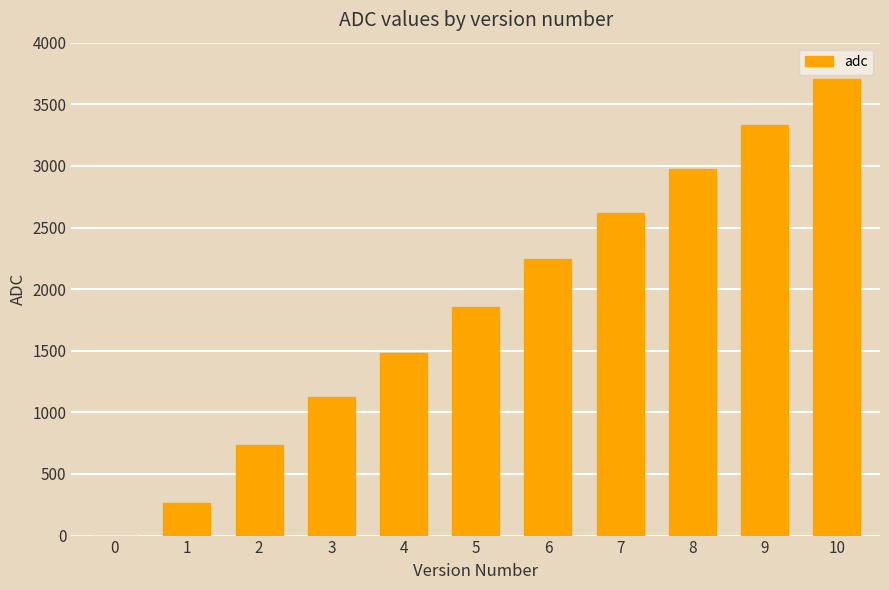

The value at 6 is 2242. True or false?

True